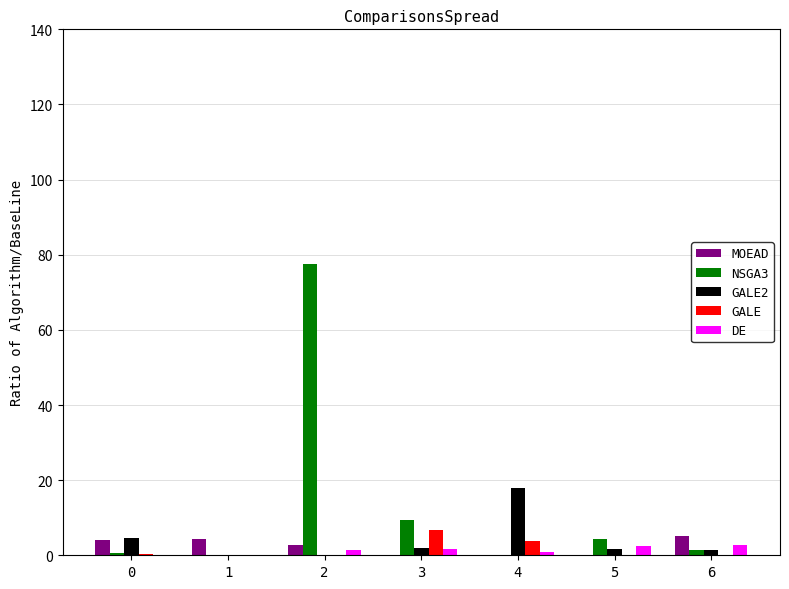

What is the greatest value displayed?

77.5